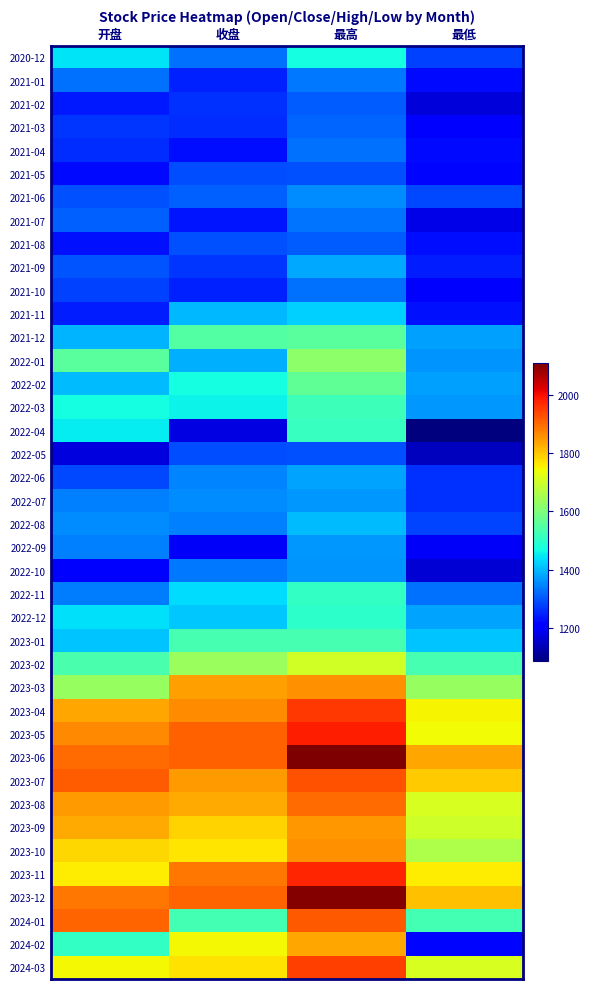

What is the total value across all series at 收盘?

59887.0